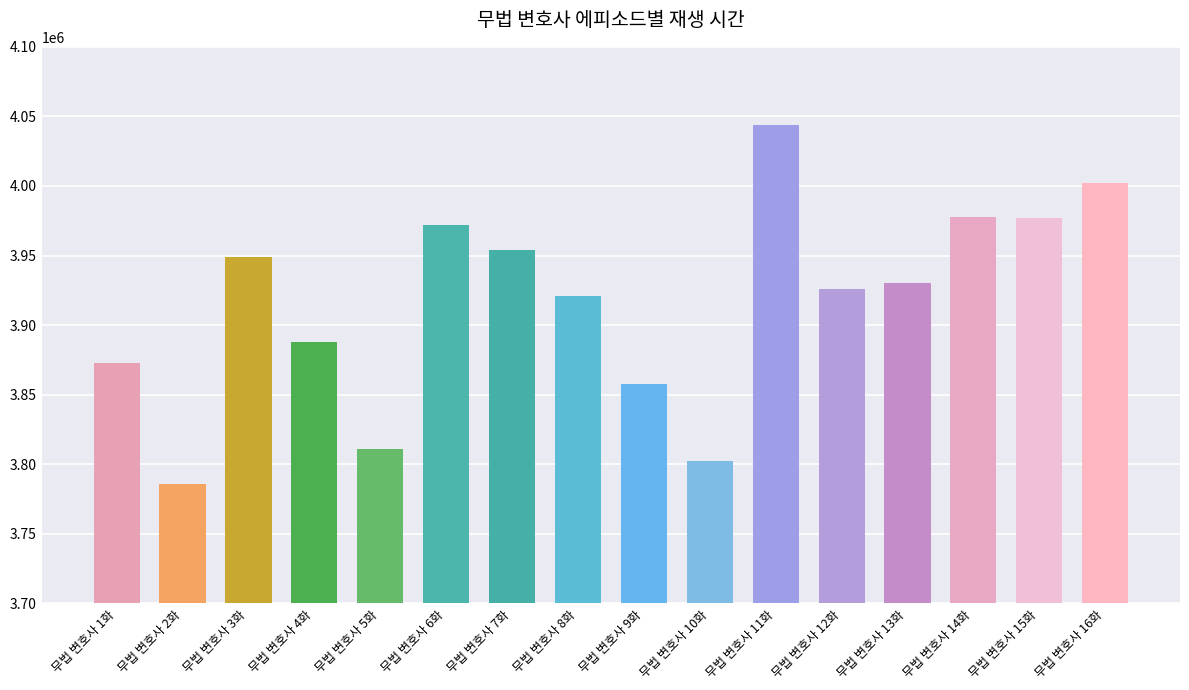

What is the difference between the maximum and minimum values?

258000